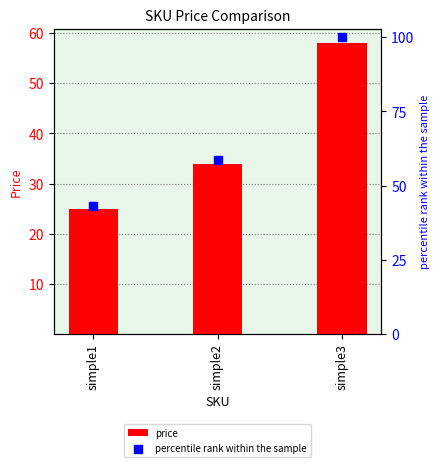

Which series reaches the minimum Y coordinate?

price